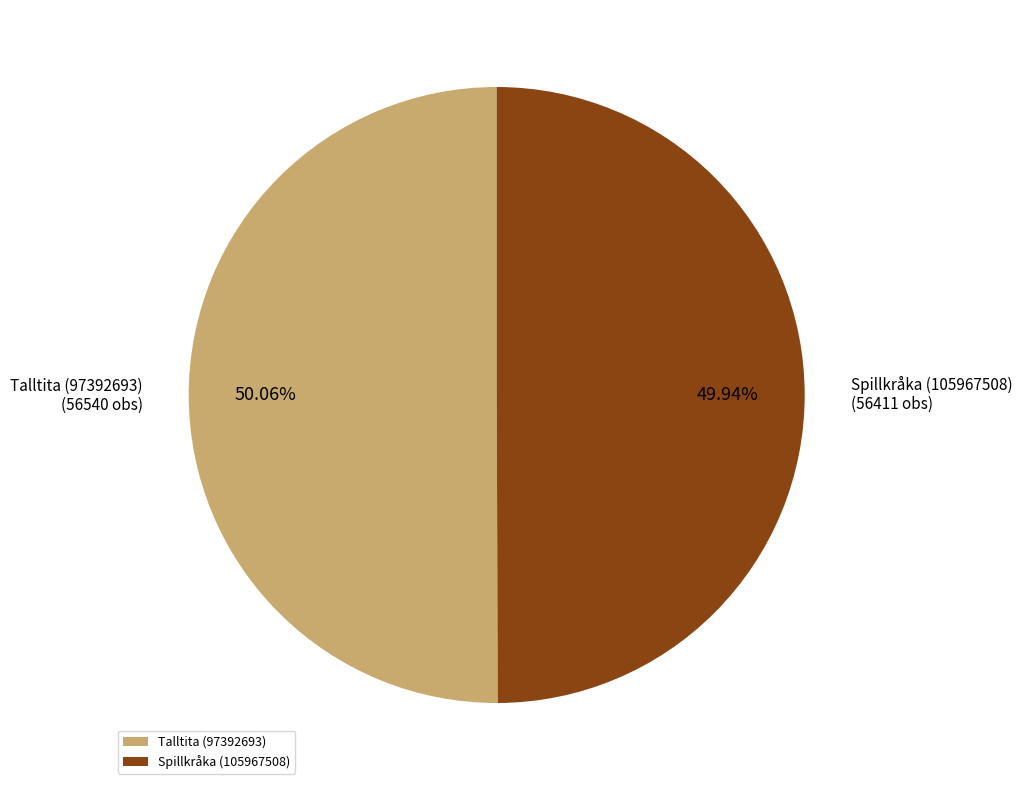

To the nearest percent, what is the average slice percentage?

50%